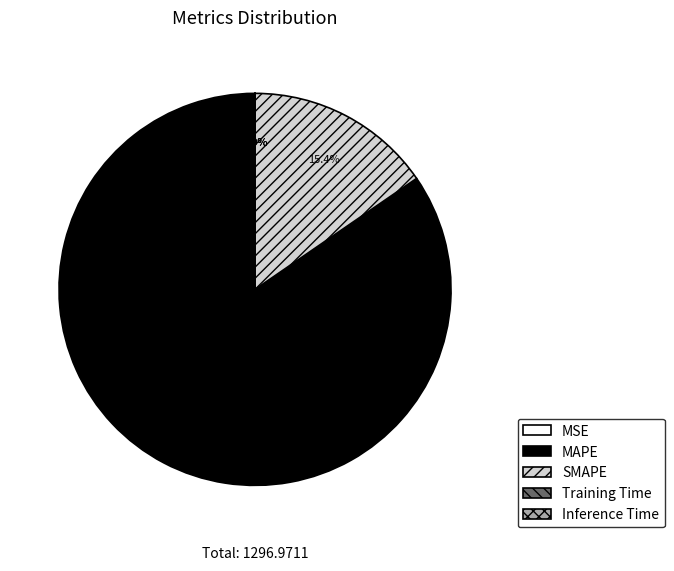

What is the largest slice in the pie chart?

MAPE